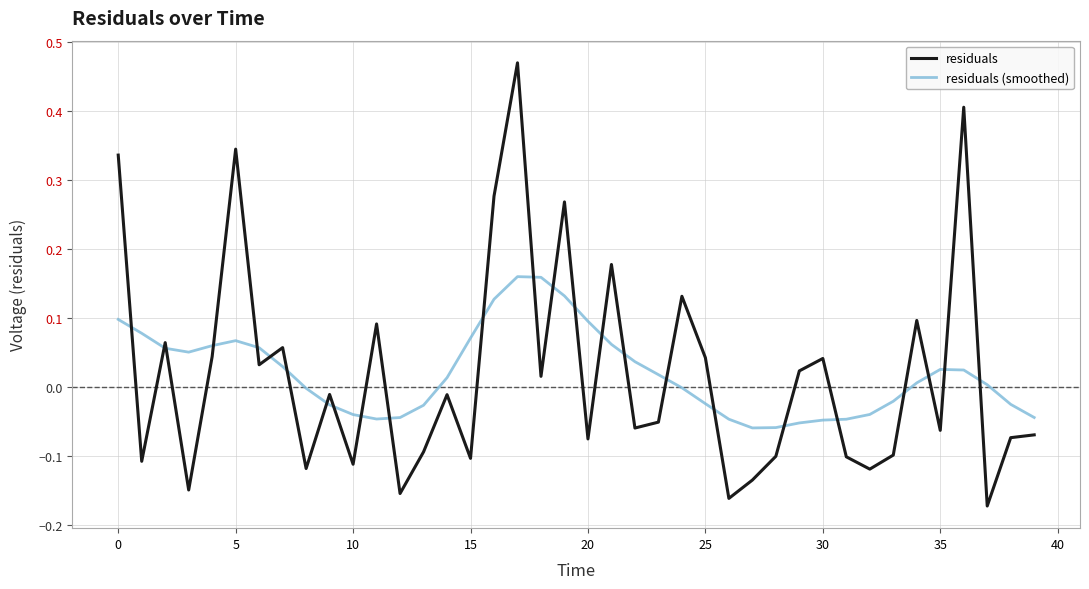

True or false: residuals (smoothed) has more than 2 interior local peaks.

True